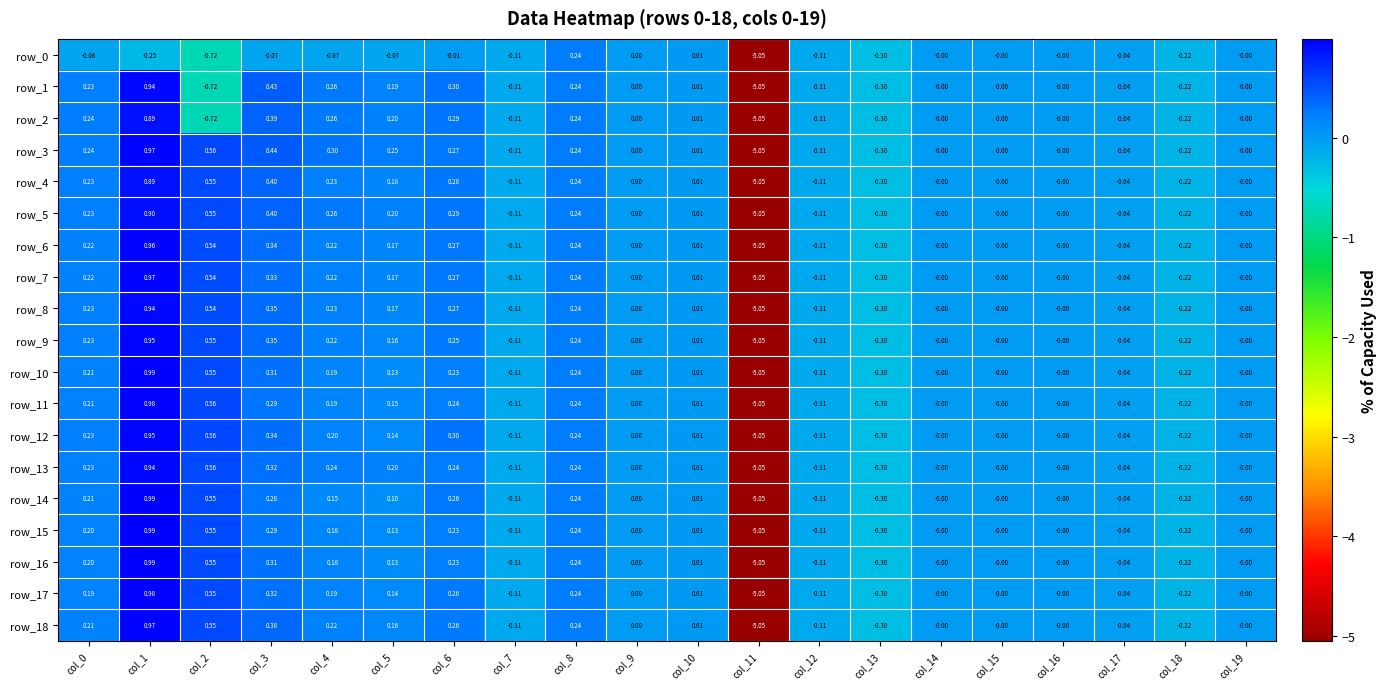

What is the maximum value shown in the chart?

1.0